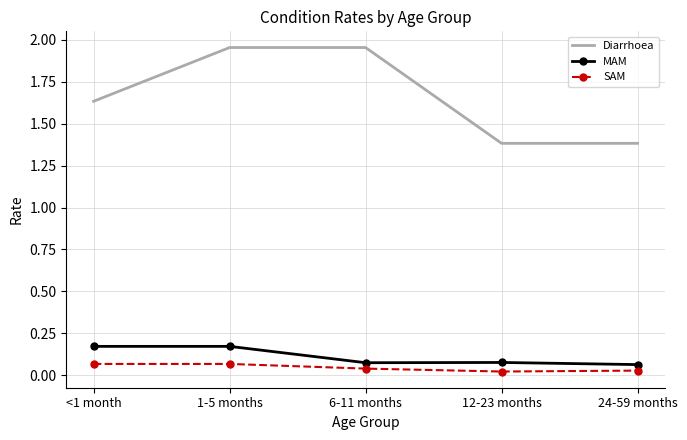

The value of Diarrhoea at <1 month is 2.5. True or false?

False